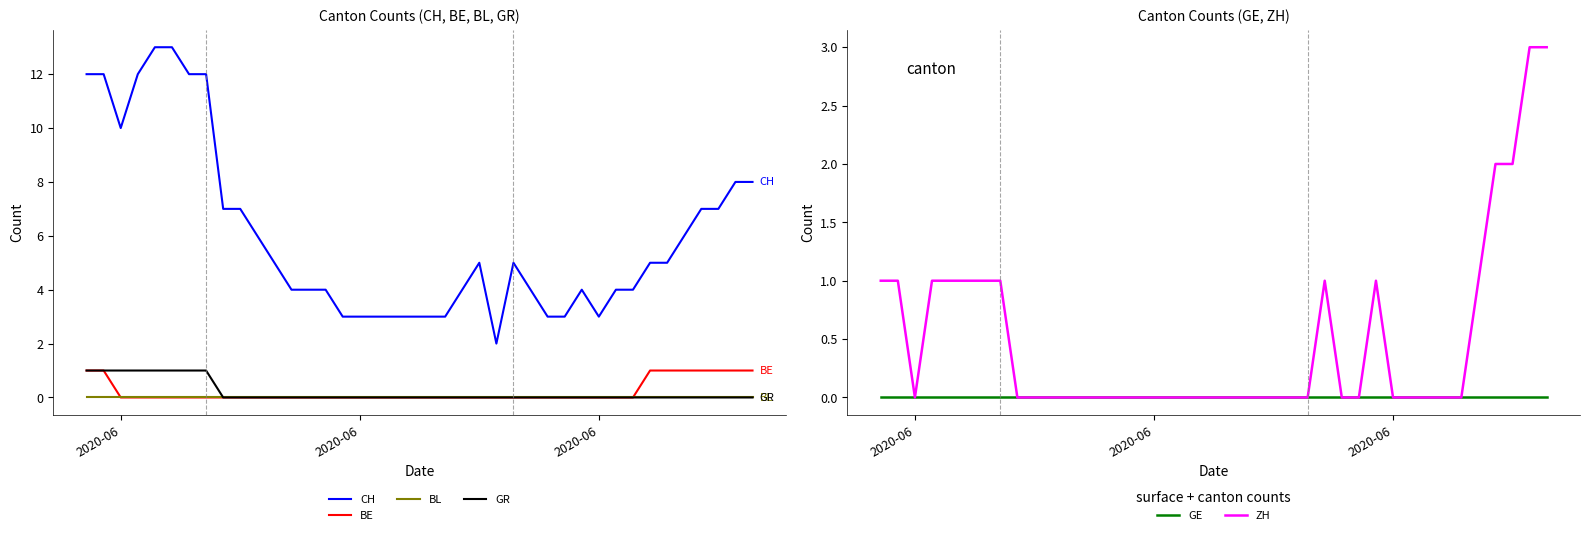

True or false: GR and GE intersect in this chart.

False